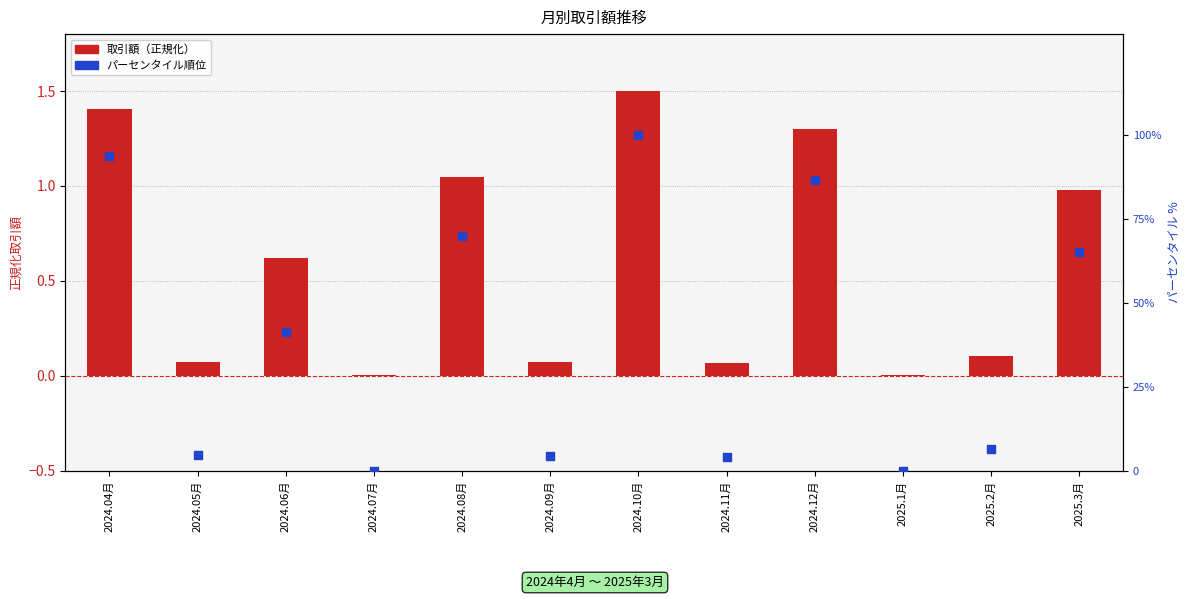

Is the value of 取引額（正規化） at 2024.08月 greater than the value of パーセンタイル順位 at 2025.1月?

Yes